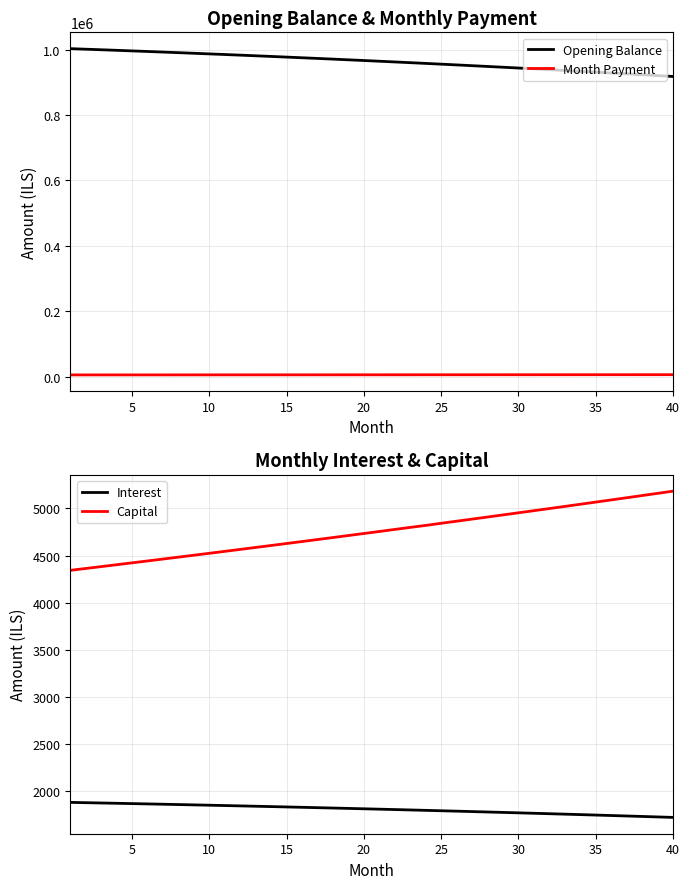

What is the highest value of the Opening Balance series?

1002666.7